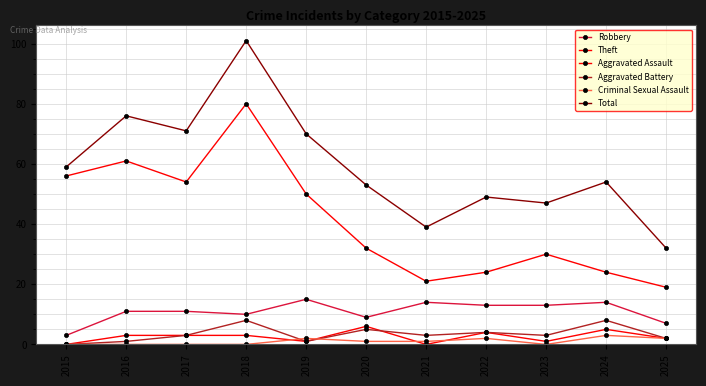

Which series has the widest spread of values?

Total